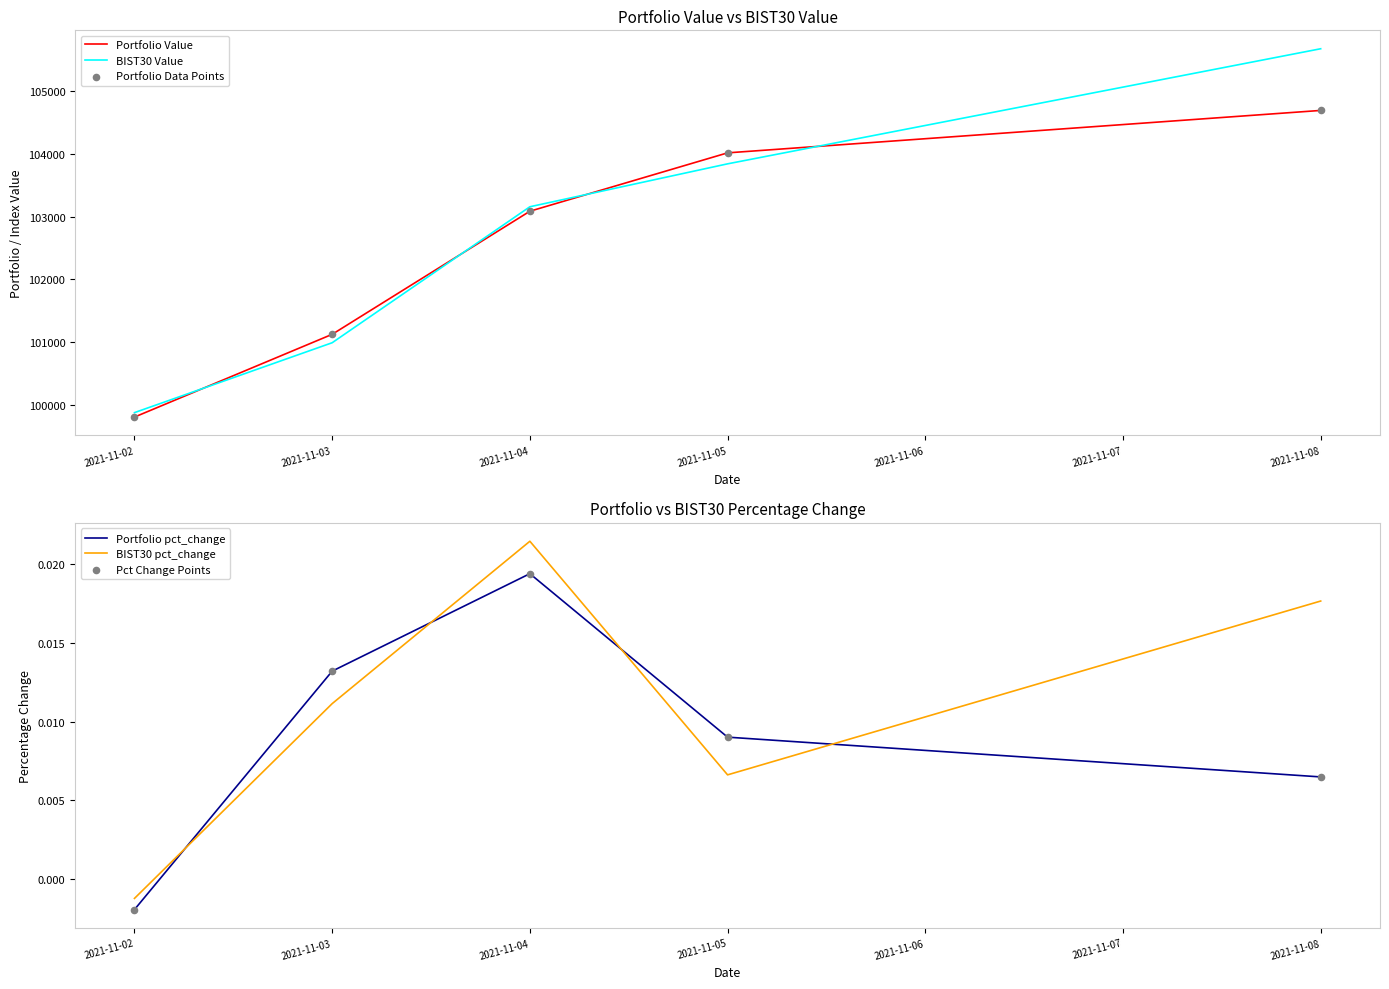

Which series has the largest Y range (max minus min)?

BIST30 Value